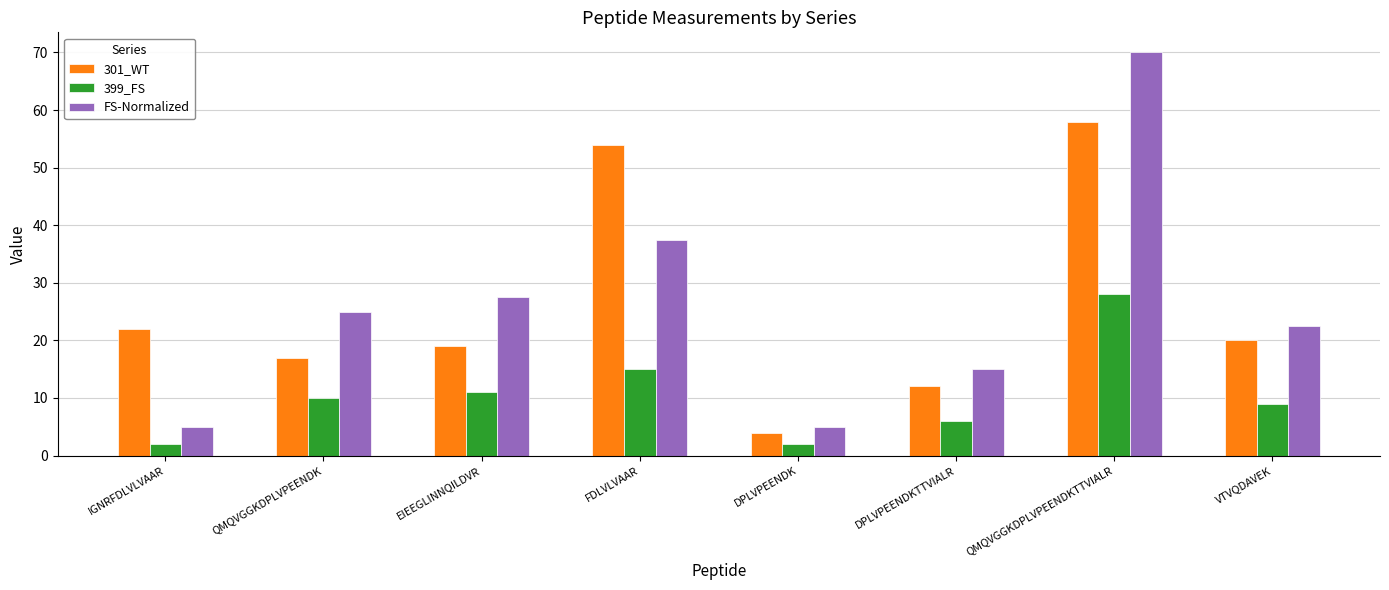

What is the sum of the FS-Normalized values at QMQVGGKDPLVPEENDKTTVIALR and DPLVPEENDKTTVIALR?

85.0